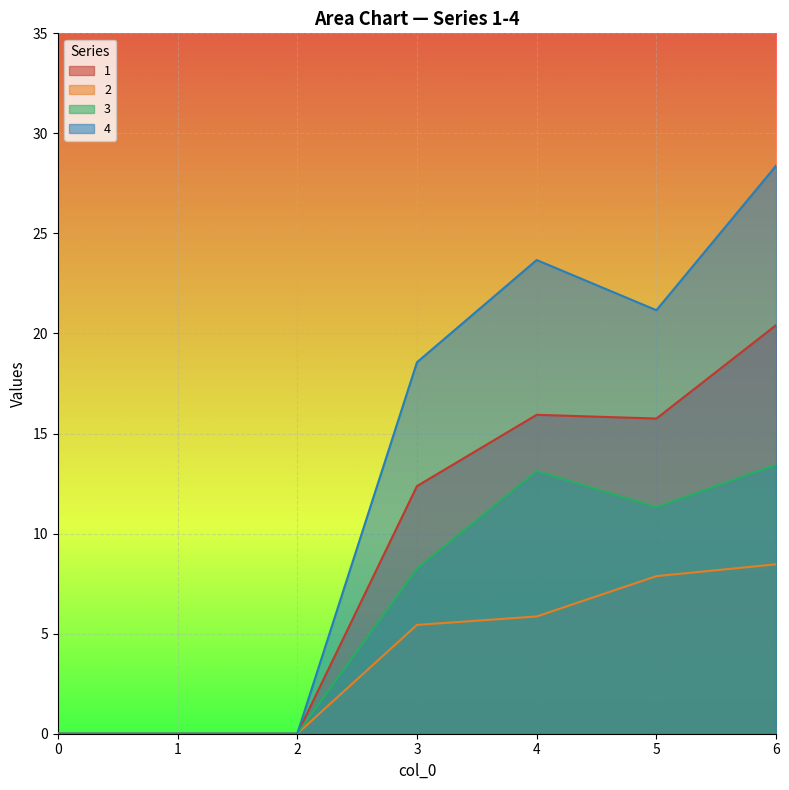

Which series has the widest spread of values?

4